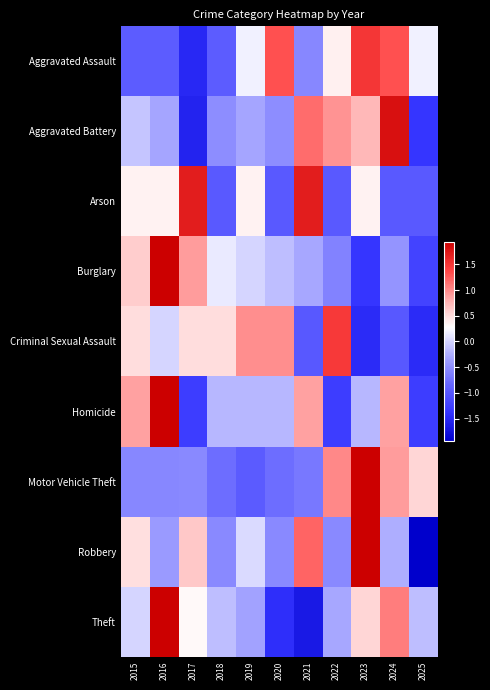

Which series changed the most between 2018 and 2019?

Arson